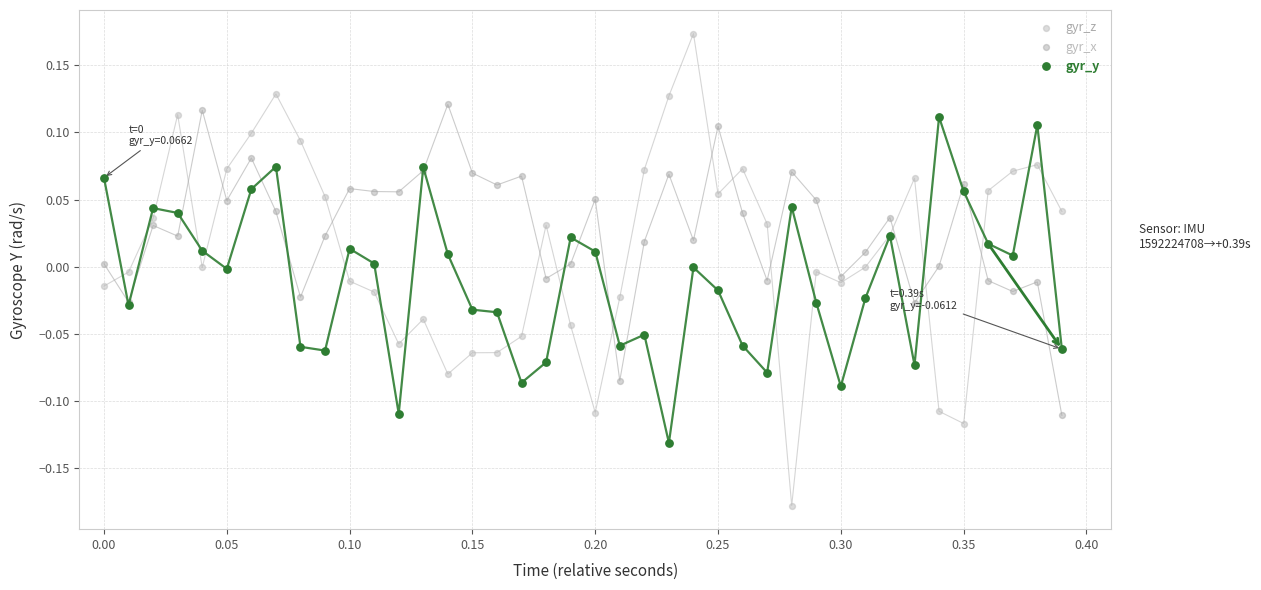

Which series reaches the maximum Y coordinate?

gyr_z